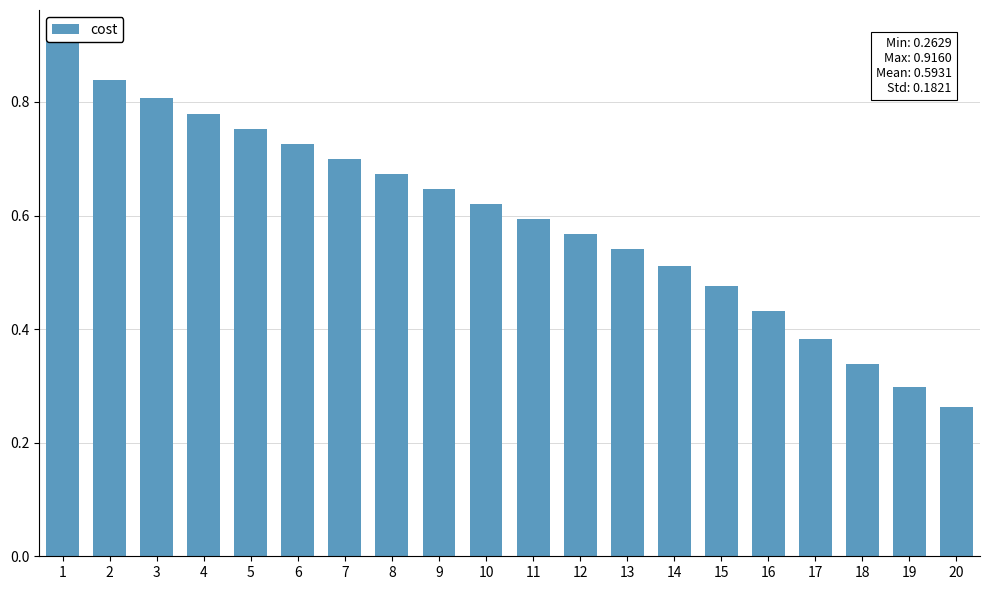

Reading right to left, what are all the values shown in this chart?

0.3	0.3	0.3	0.4	0.4	0.5	0.5	0.5	0.6	0.6	0.6	0.6	0.7	0.7	0.7	0.8	0.8	0.8	0.8	0.9